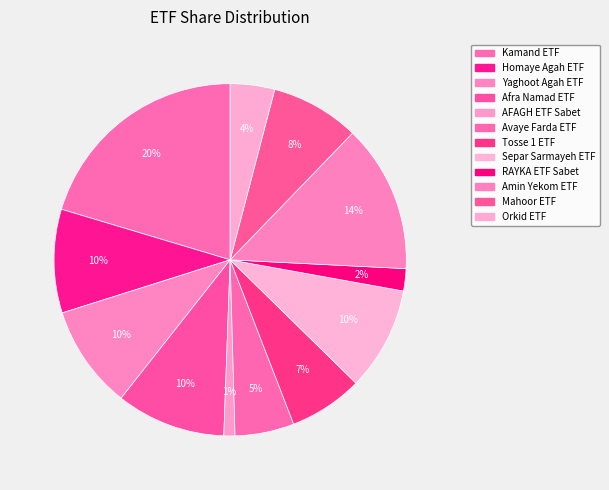

To the nearest percent, what is the average slice percentage?

8%